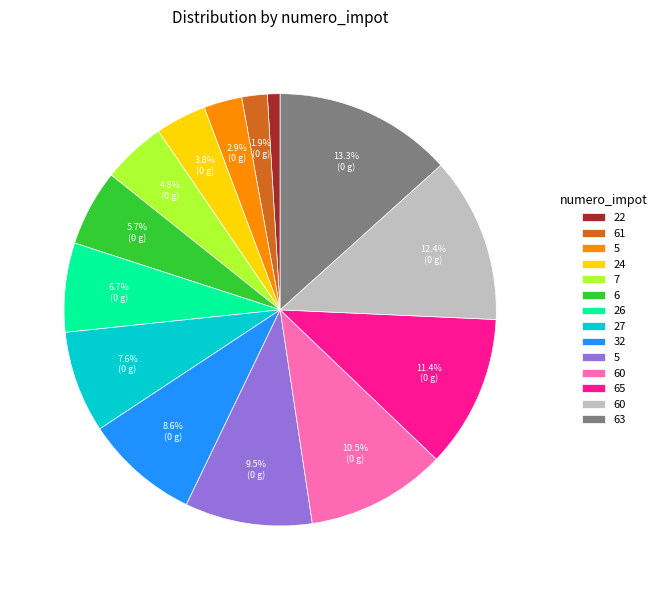

Is there a majority slice in this chart?

No